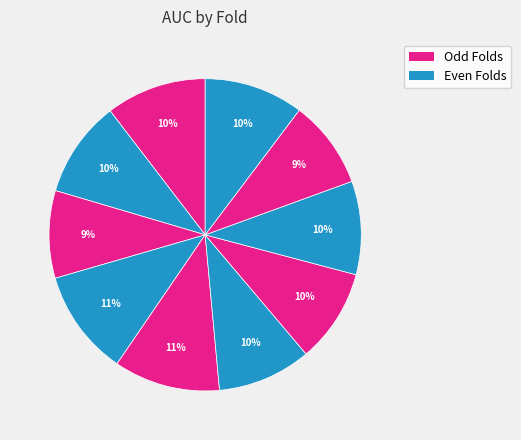

How many segments does this pie chart have?

10